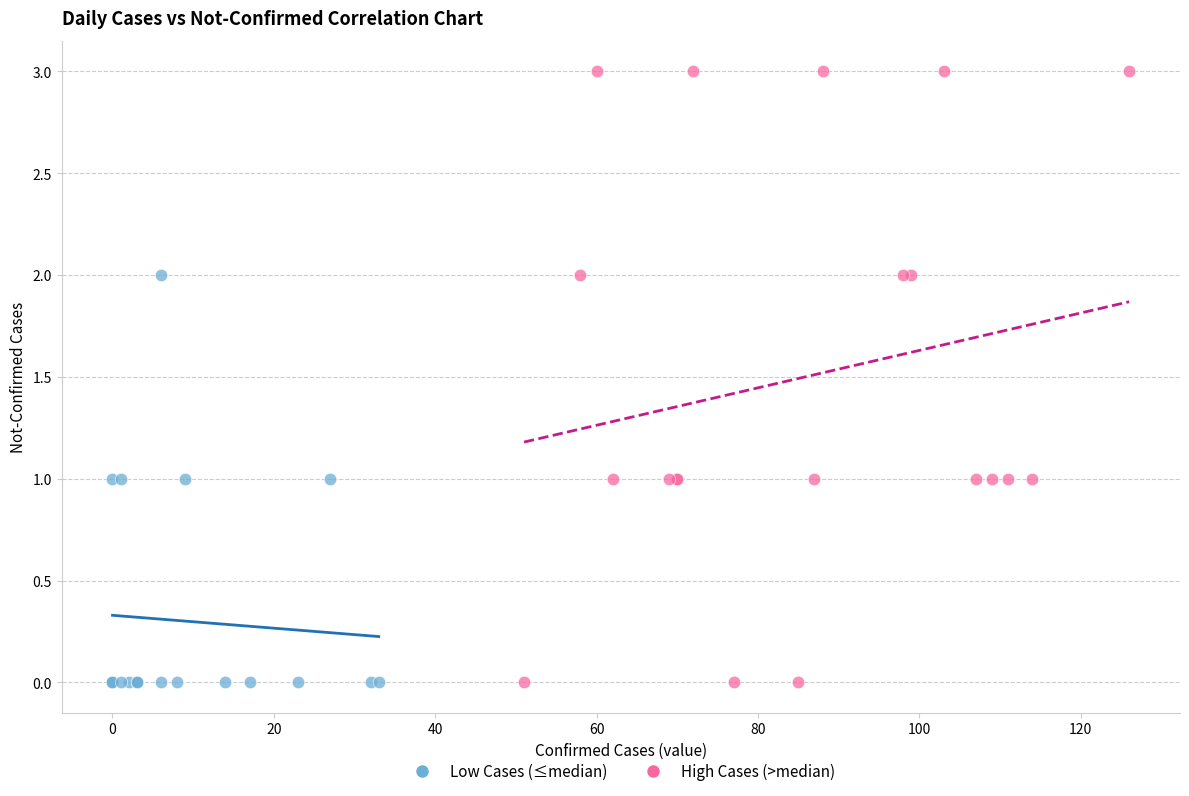

What are all the series names shown in the legend?

Low Cases (≤median), High Cases (>median)